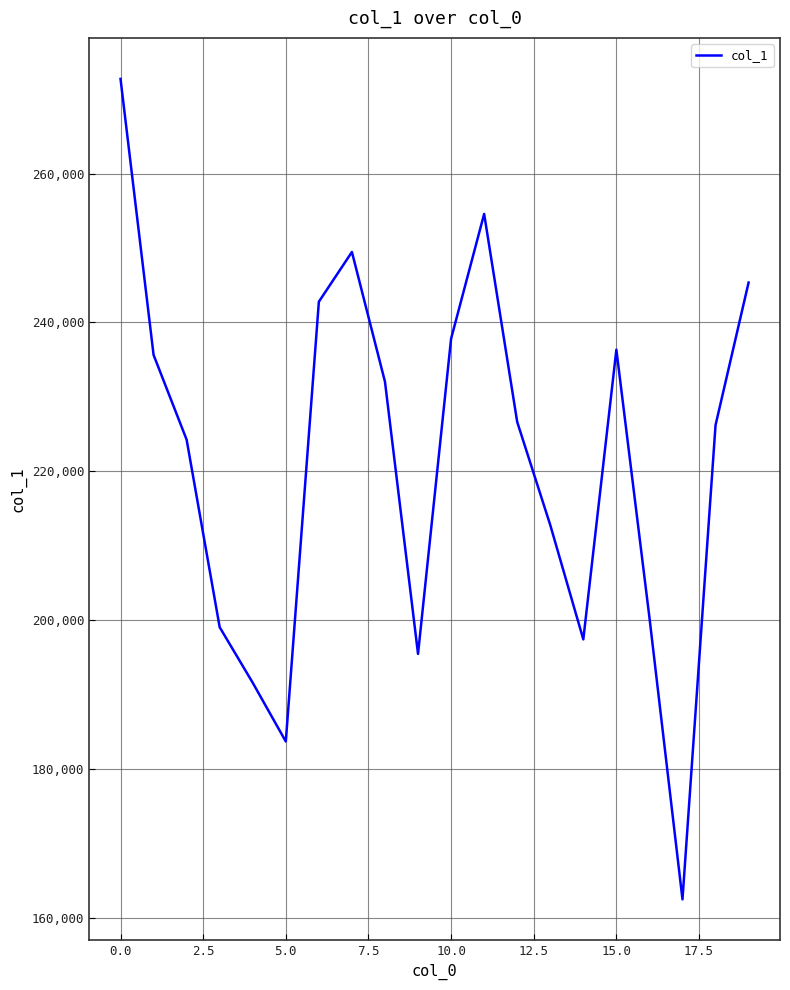

What is the maximum value shown in the chart?

272724